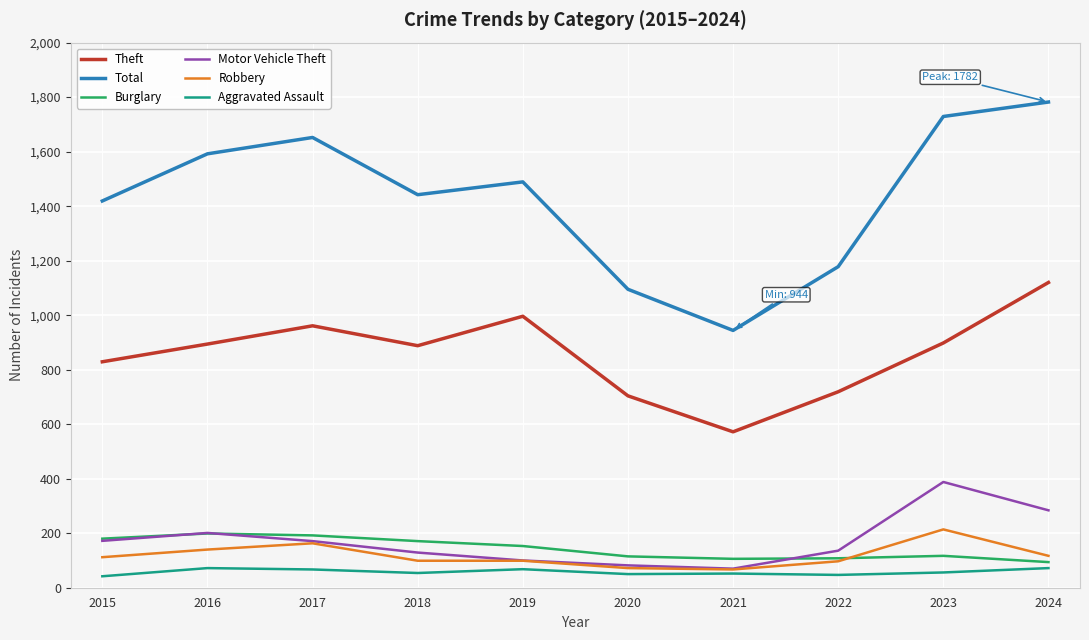

The Robbery series shows 99 at 2019. True or false?

True